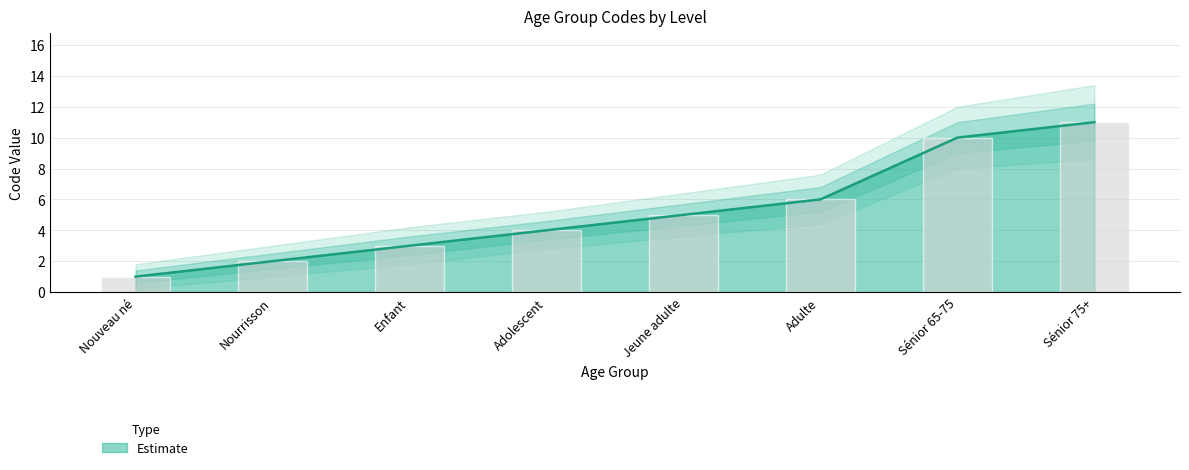

At which label does Estimate_upper2 reach its minimum?

Nouveau né